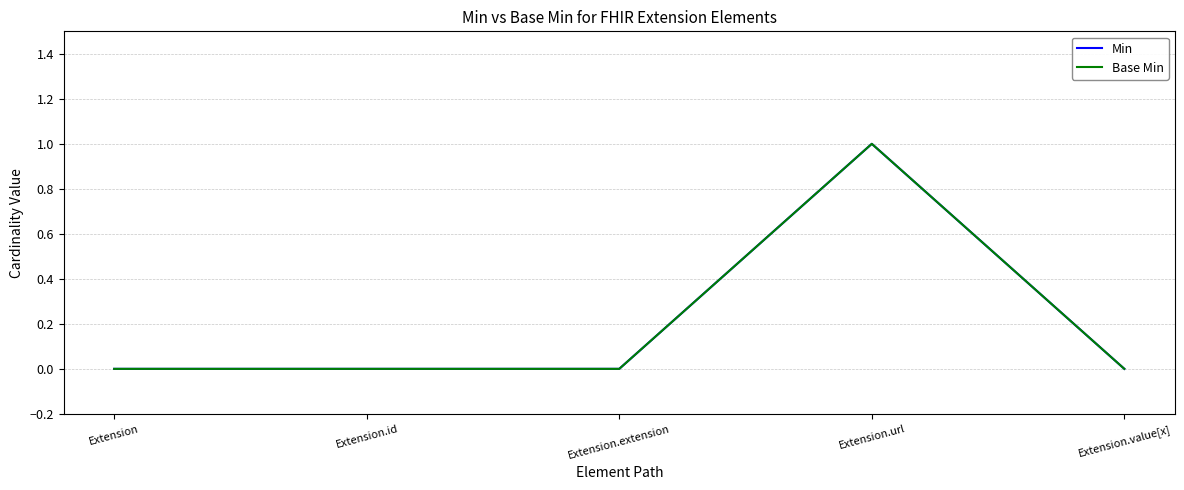

List the series in order of their peak value, highest first.

Min, Base Min